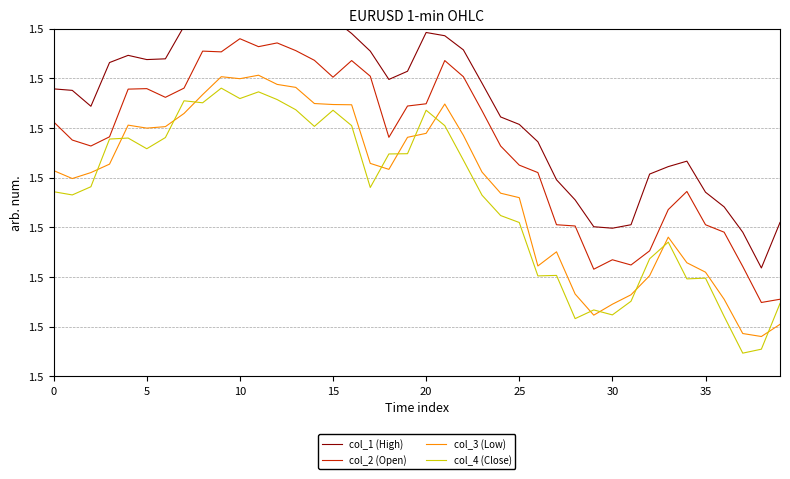

What are all the series names shown in the legend?

col_1 (High), col_2 (Open), col_3 (Low), col_4 (Close)